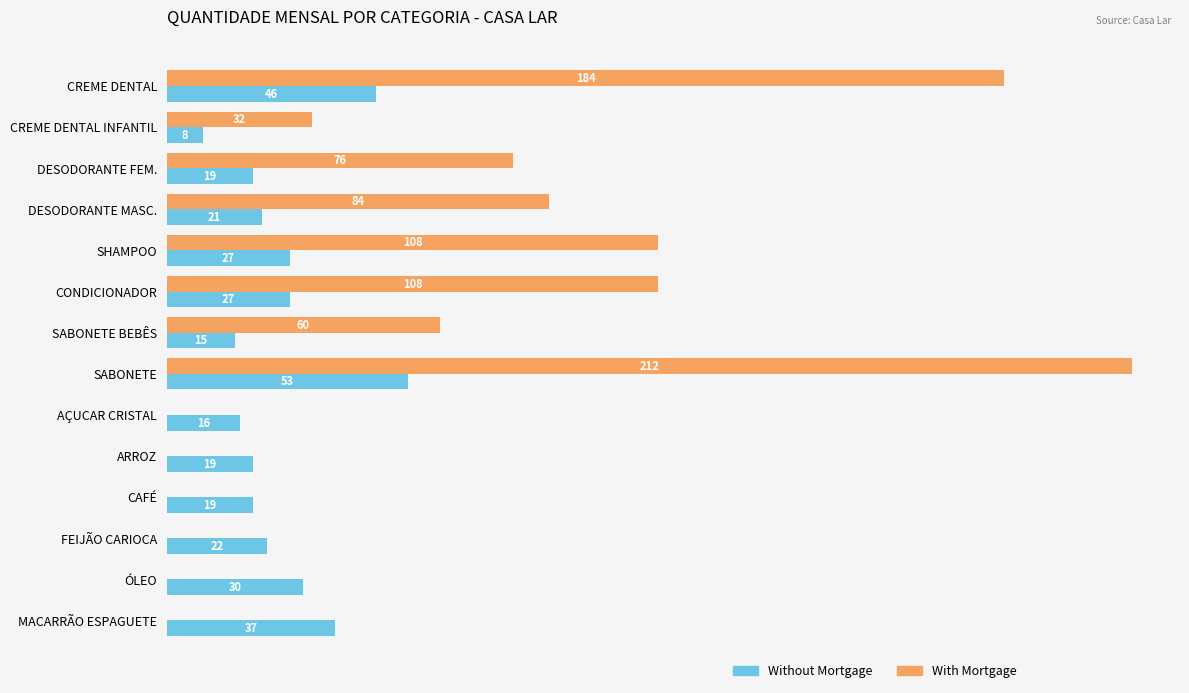

Which label corresponds to the largest value in the chart?

SABONETE